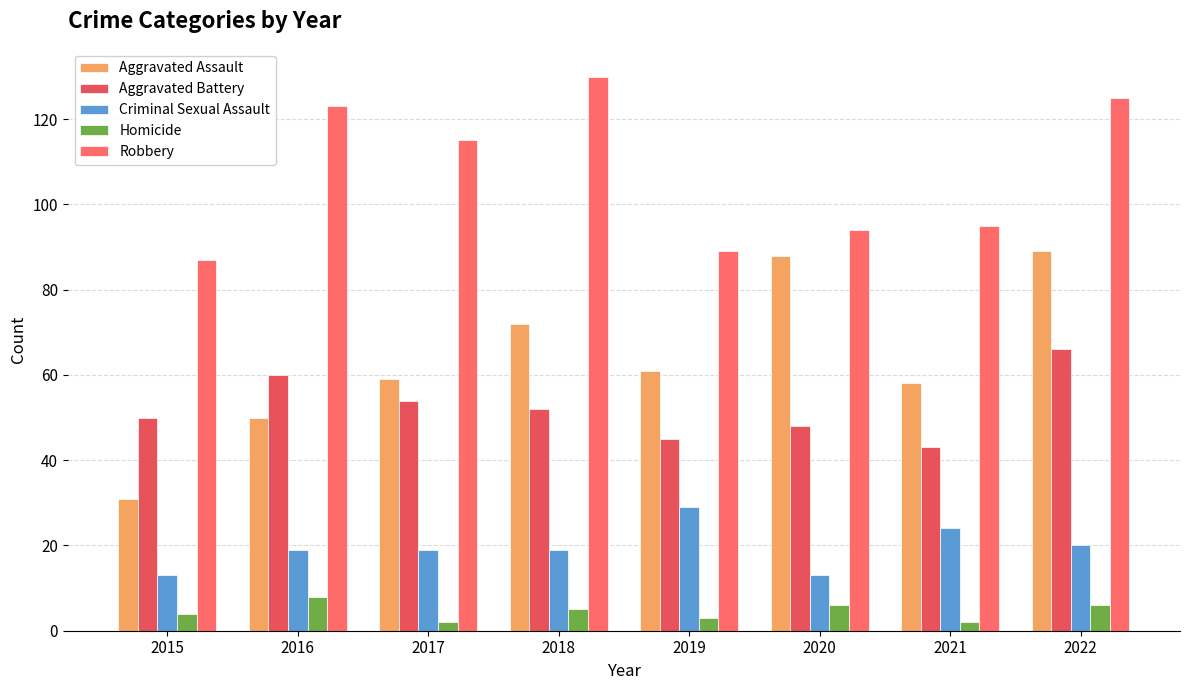

Read the Aggravated Assault value at 2019.

61